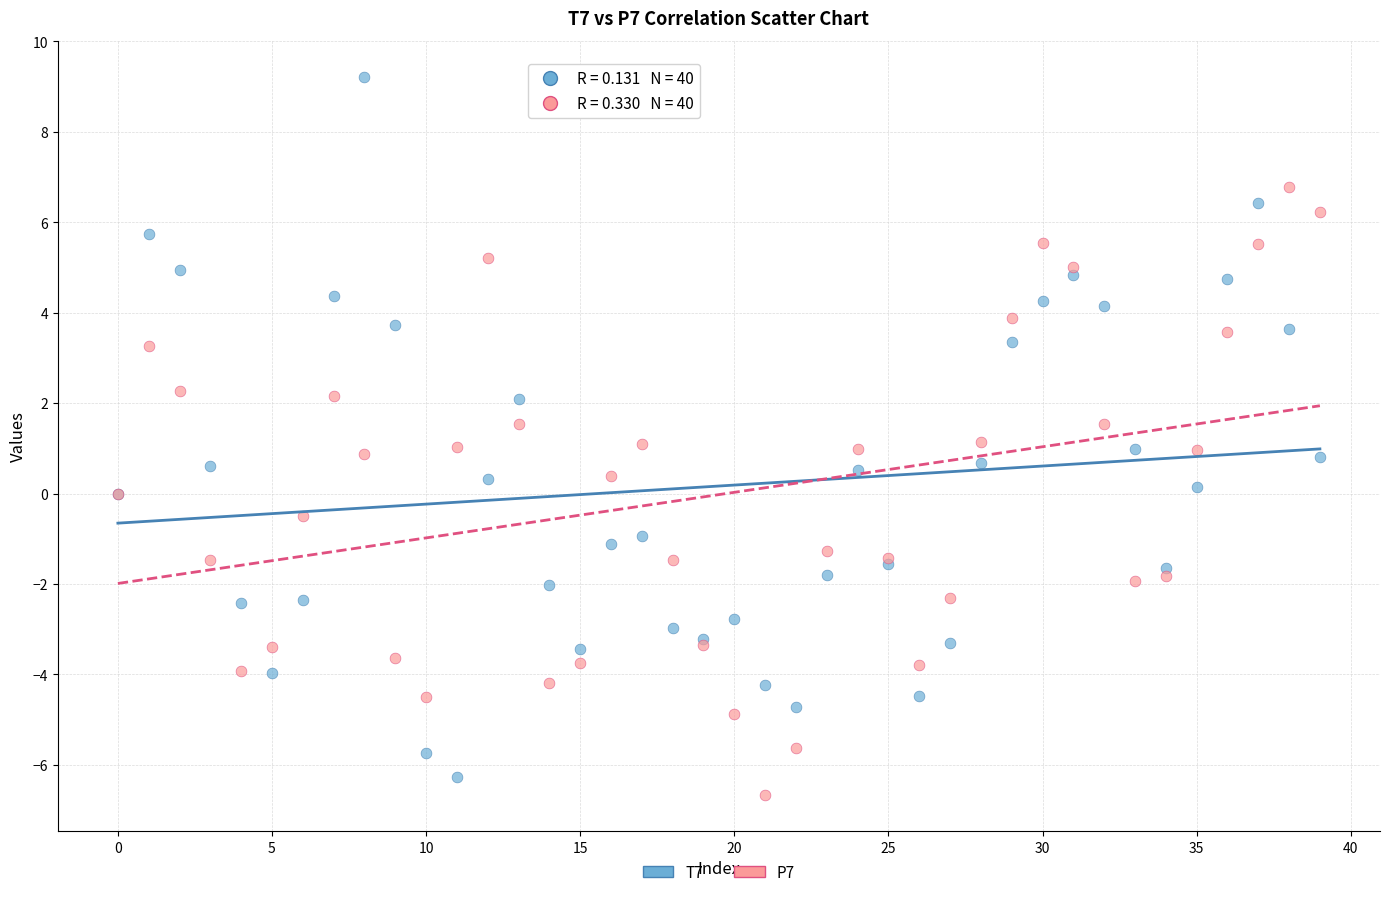

Which series contains the highest Y value?

T7